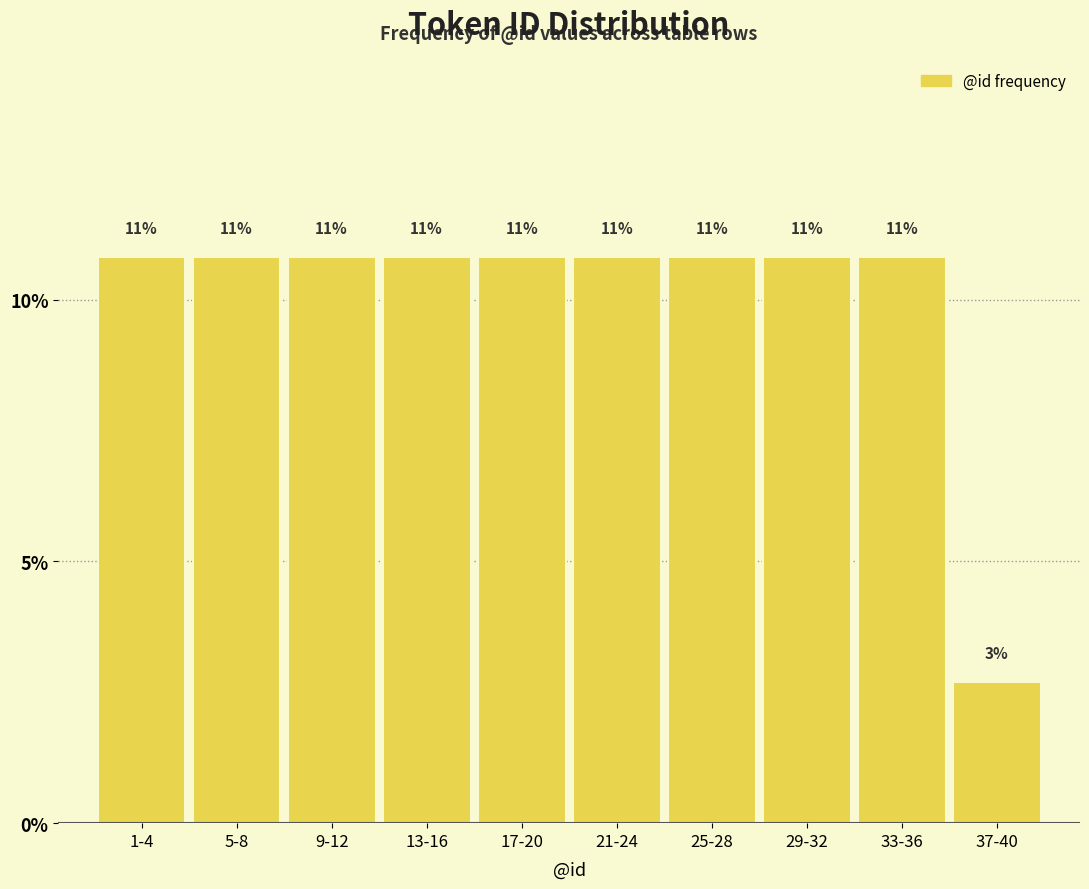

How many bars are there in total?

10